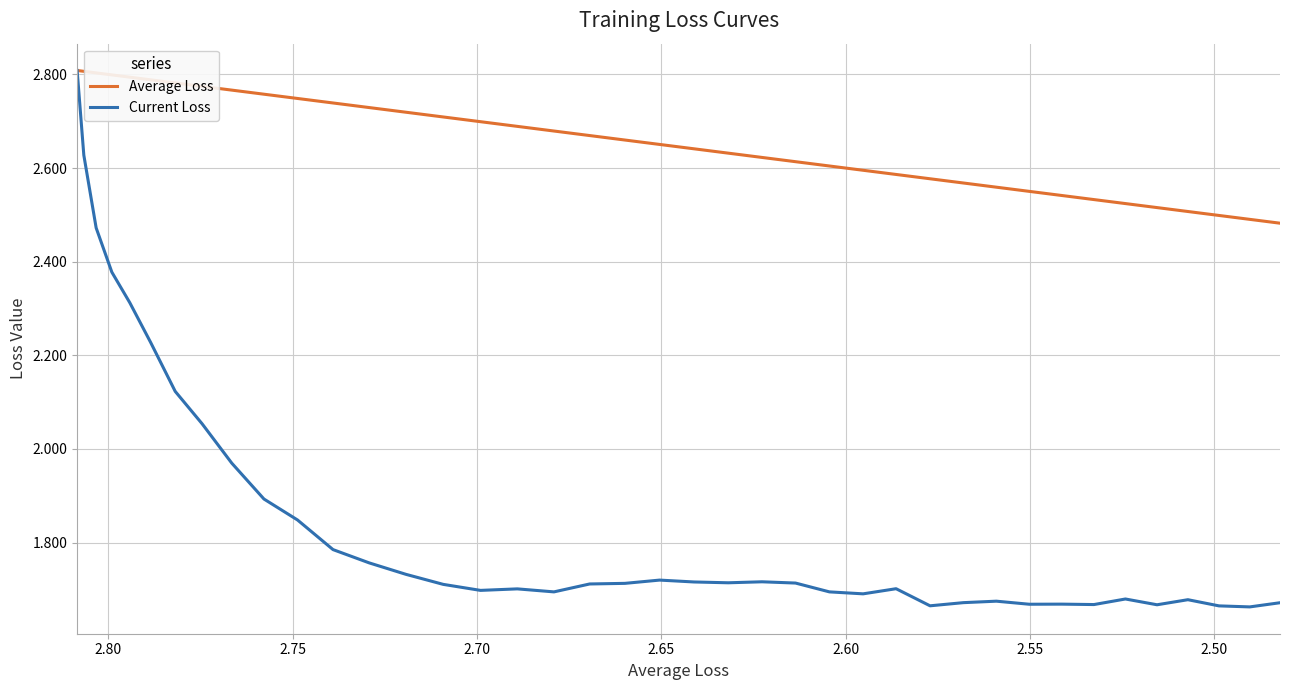

What is the lowest value of the Current Loss series?

1.7